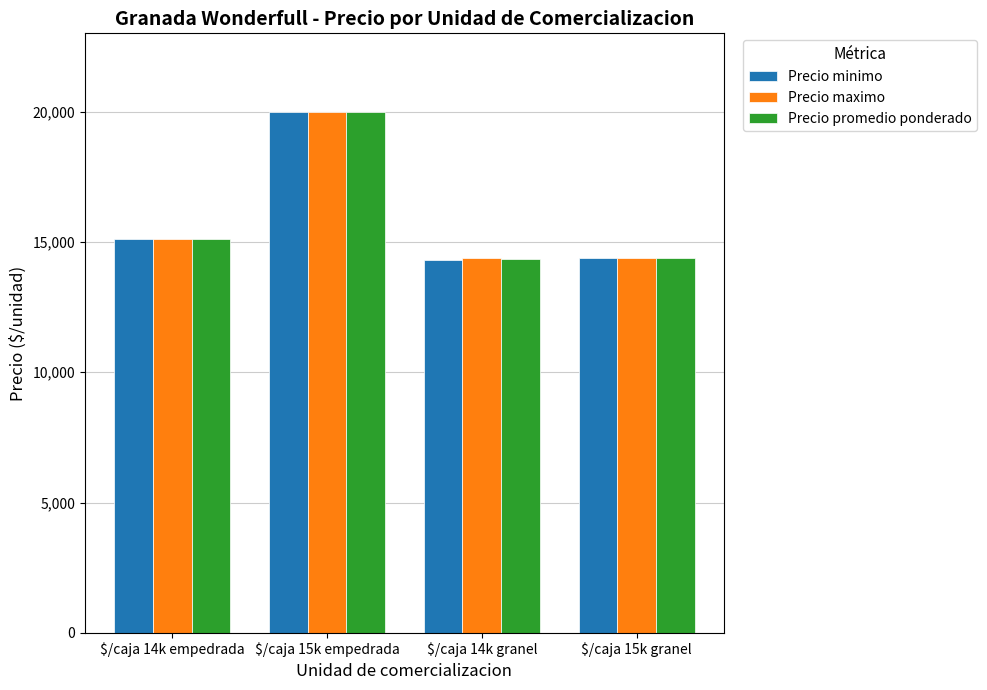

What is the difference between the second highest and second lowest values in the Precio promedio ponderado series?

725